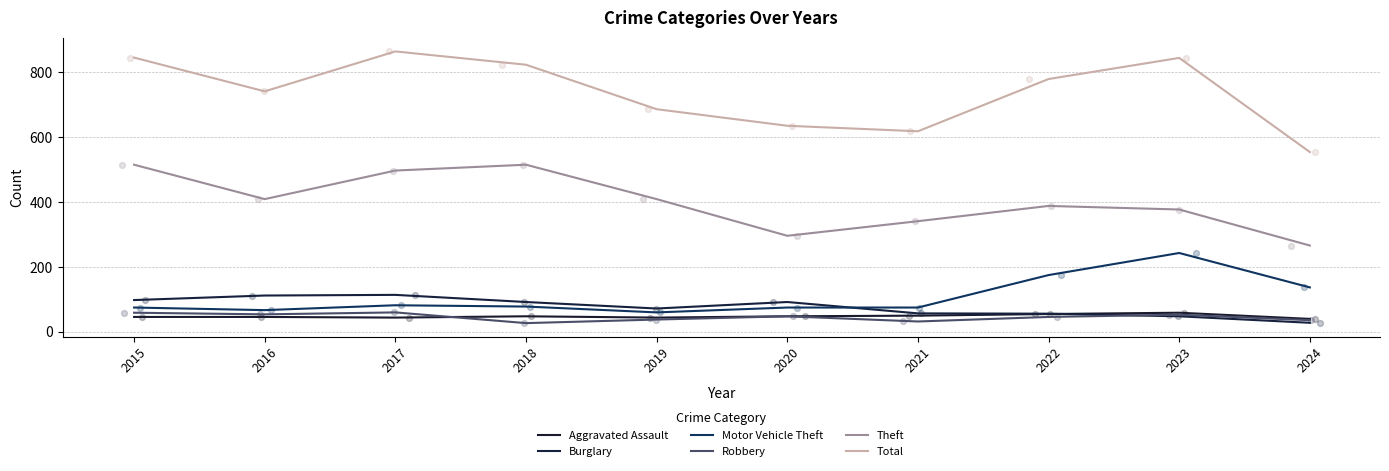

What are all the series names shown in the legend?

Aggravated Assault, Burglary, Motor Vehicle Theft, Robbery, Theft, Total